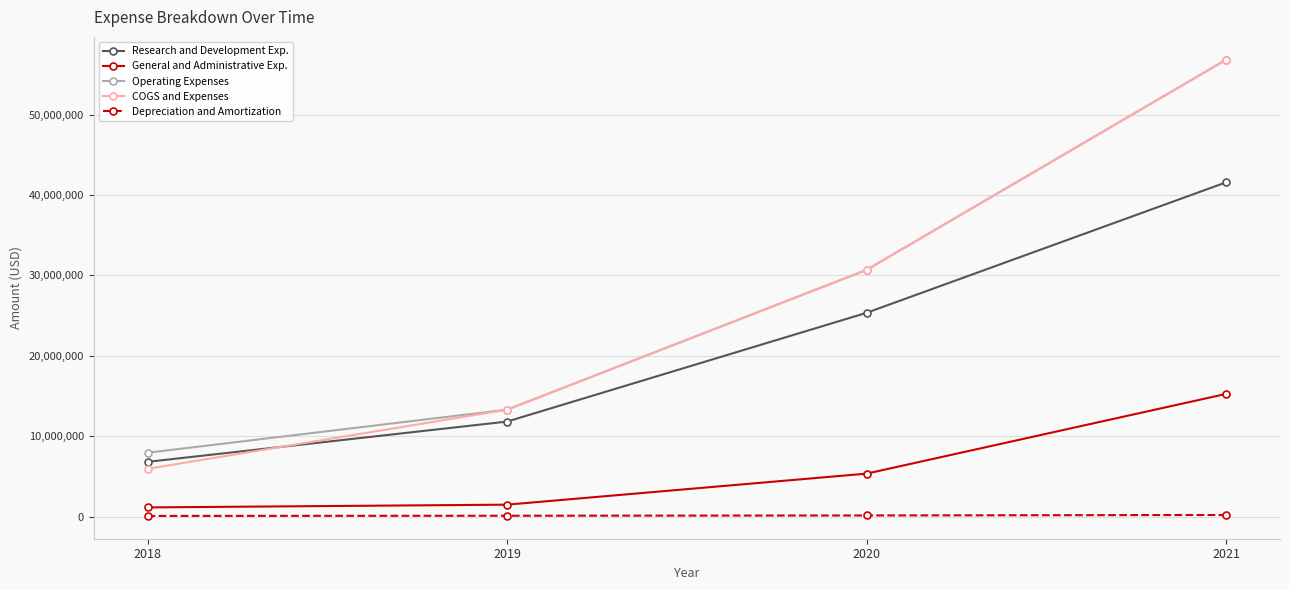

What is the total value across all series at 2019?

39973000